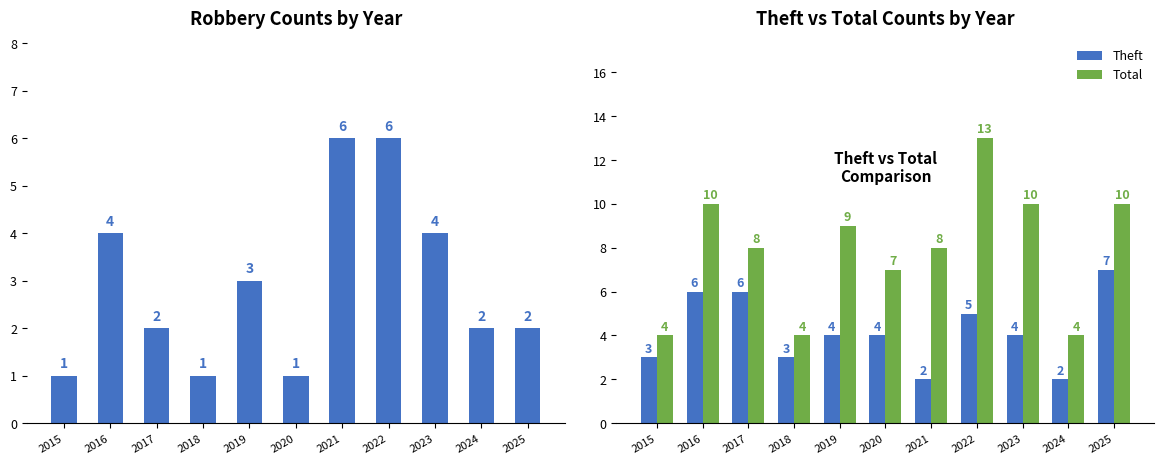

What is the sum of all Theft values?

46